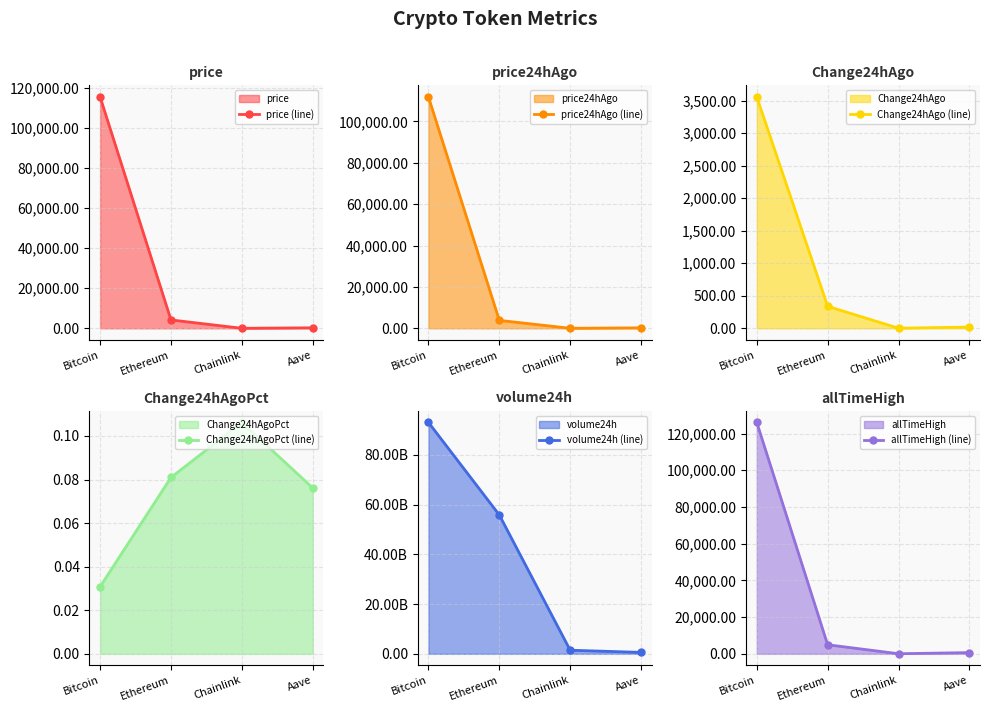

What is the greatest value displayed?

92993060632.0